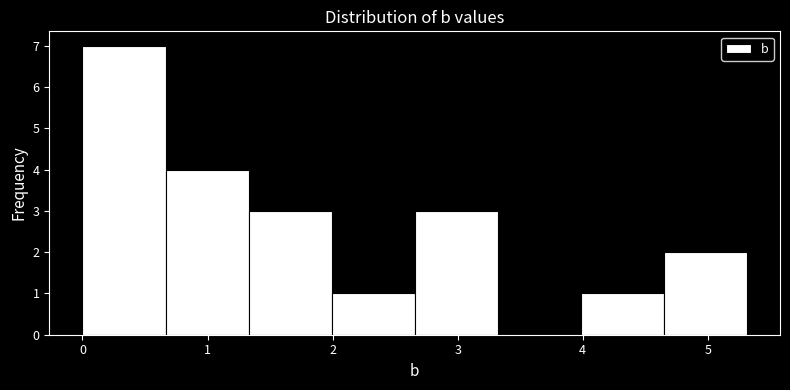

Reading left to right, transcribe this chart: for each bar, give the range it covers on the x-axis and its height. Neither the bar edges nor the heights are printed on the chart, so give them approximately, as read against the axes.

0.0 to 0.7: 7
0.7 to 1.3: 4
1.3 to 2.0: 3
2.0 to 2.7: 1
2.7 to 3.3: 3
3.3 to 4.0: 0
4.0 to 4.6: 1
4.6 to 5.3: 2